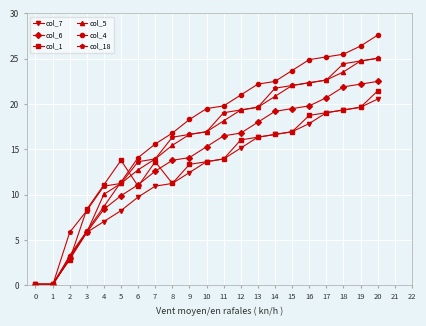

Is this an area chart (filled region under the line)?

No